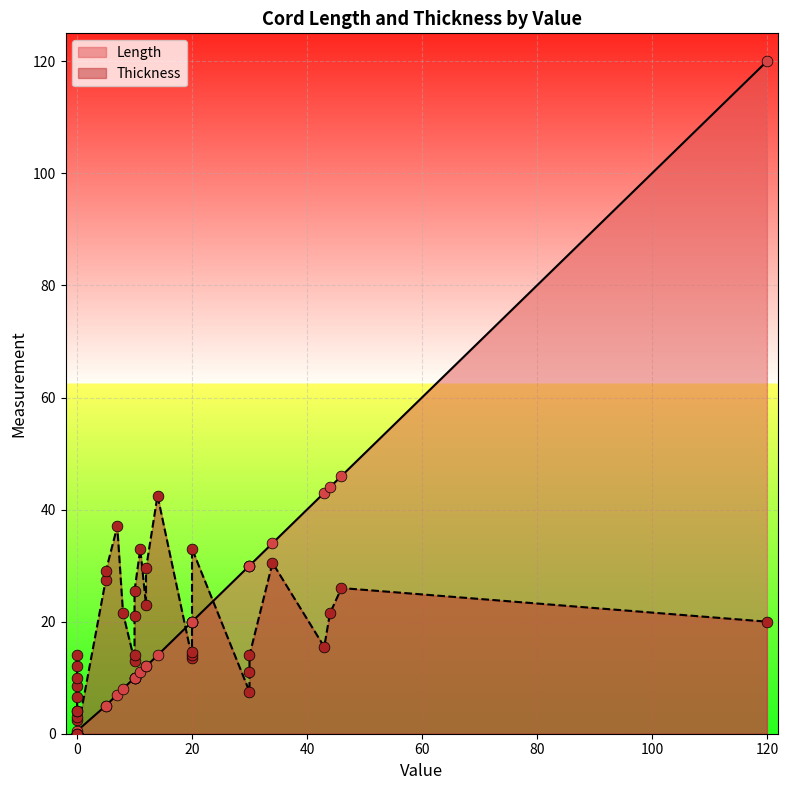

At how many categories does at least one series exceed 20?

19